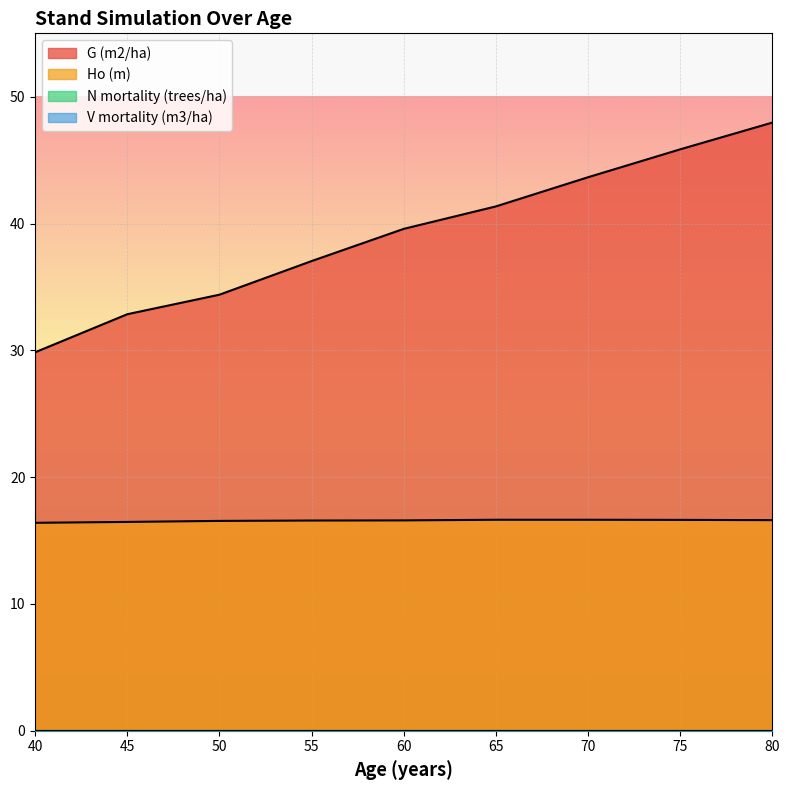

Reading left to right, transcribe all the data shown in this chart.

G (m2/ha): 29.9	32.9	34.4	37.0	39.6	41.4	43.6	45.9	48.0
Ho (m): 16.4	16.5	16.6	16.6	16.6	16.6	16.6	16.6	16.6